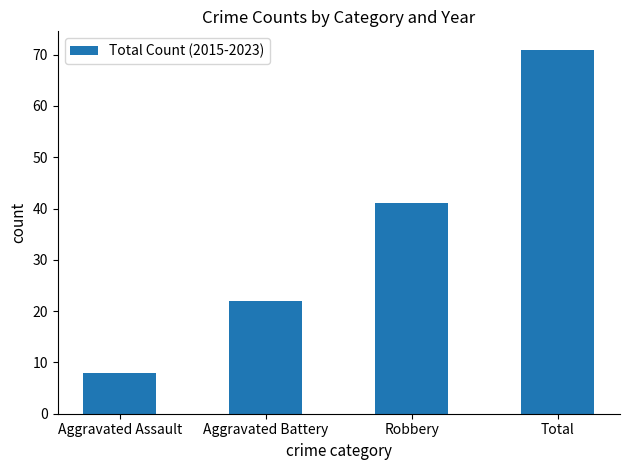

What is the smallest value displayed?

8